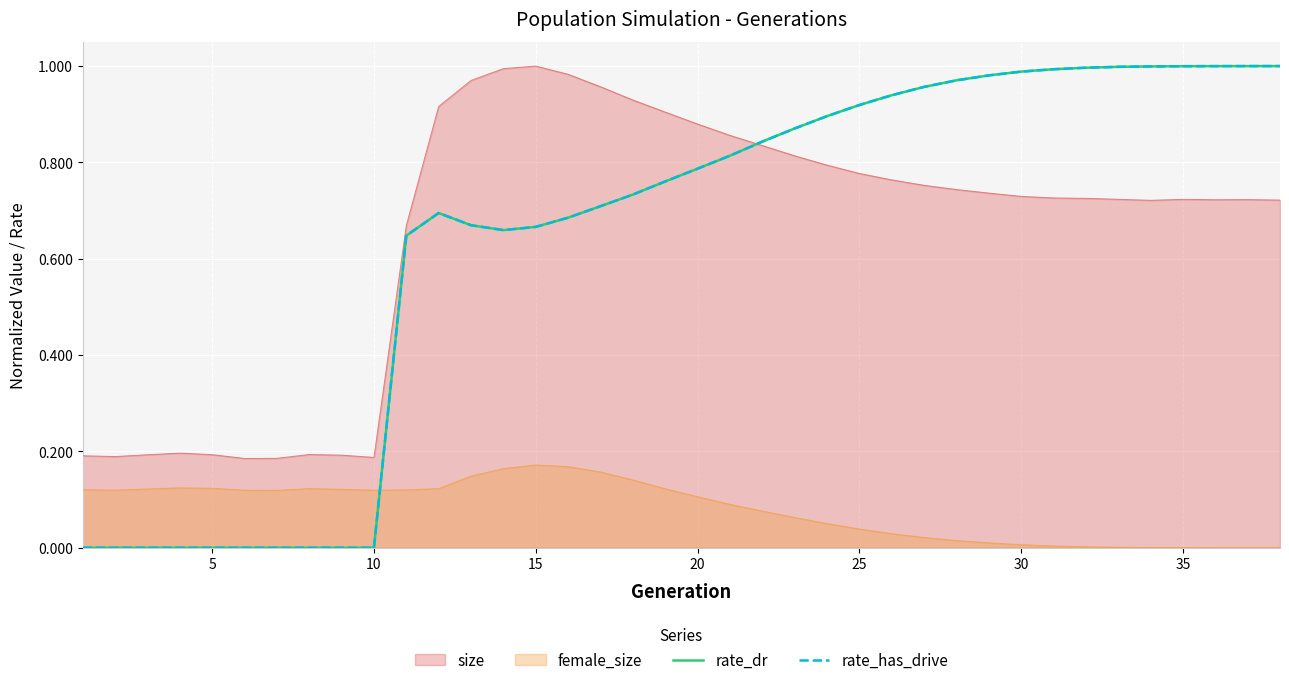

What is the average value of the rate_has_drive series?

0.6